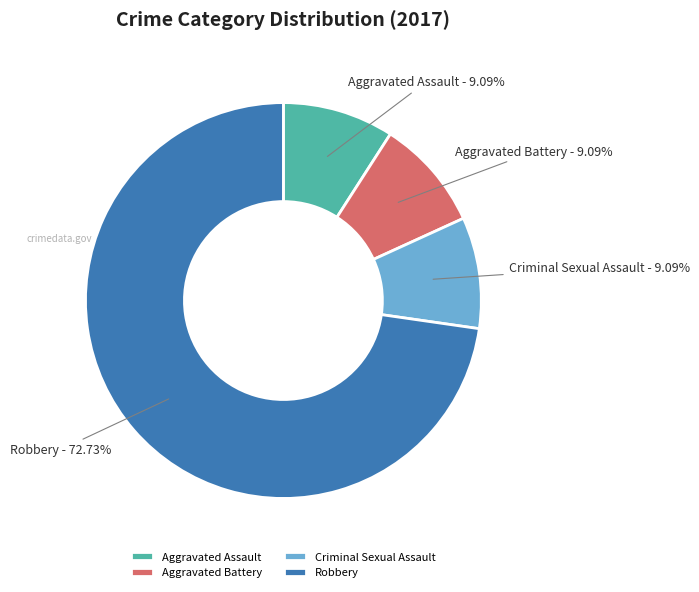

What is the largest slice in the pie chart?

Robbery